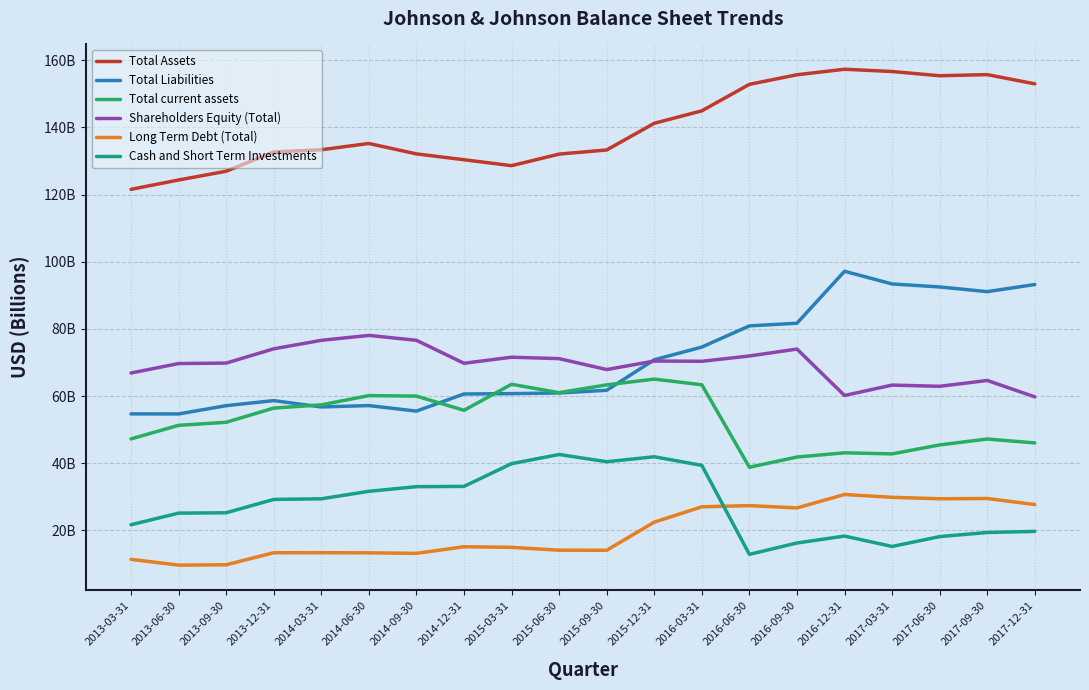

Does the chart display data point markers on the line(s)?

No